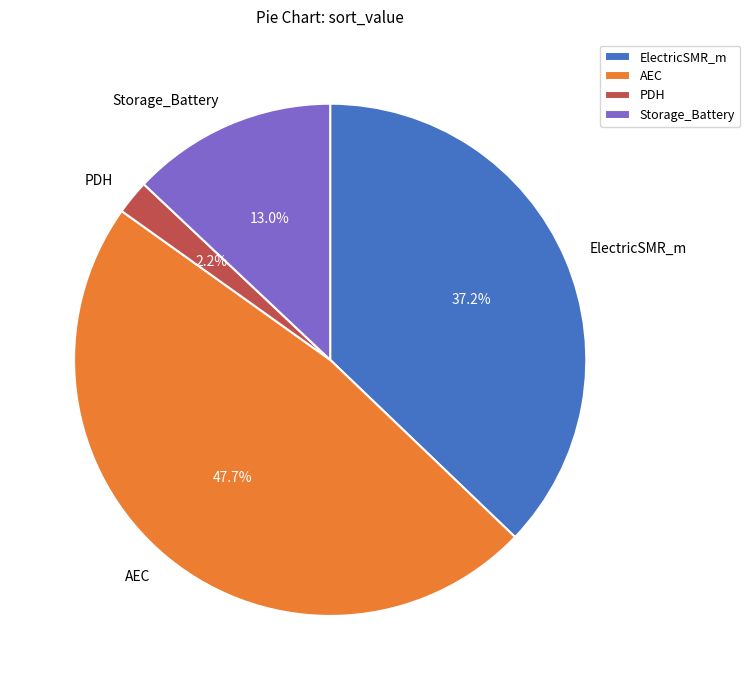

Does ElectricSMR_m account for over 50% of the chart?

No